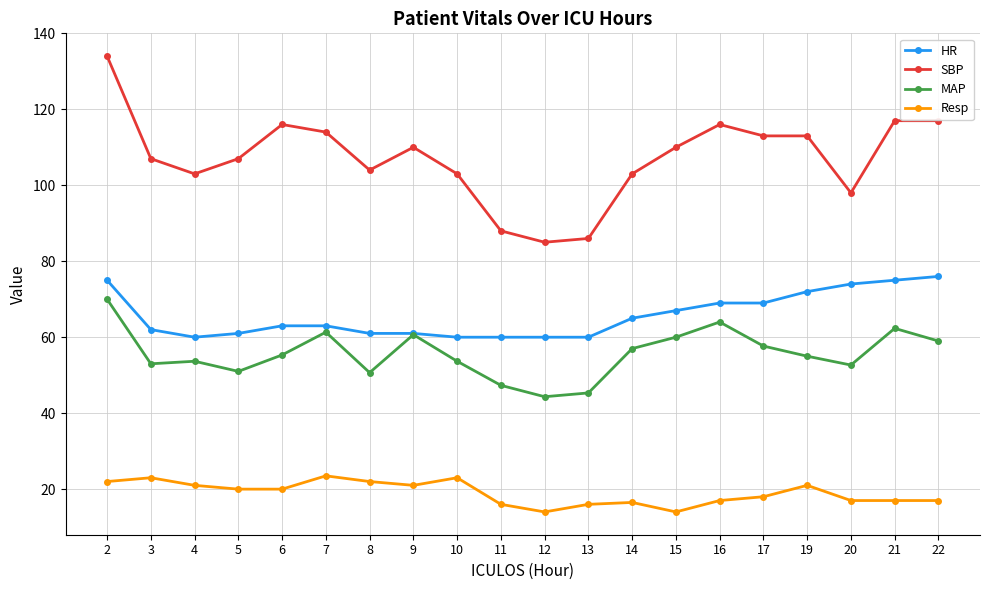

At which category is the sum across all series the highest?

2